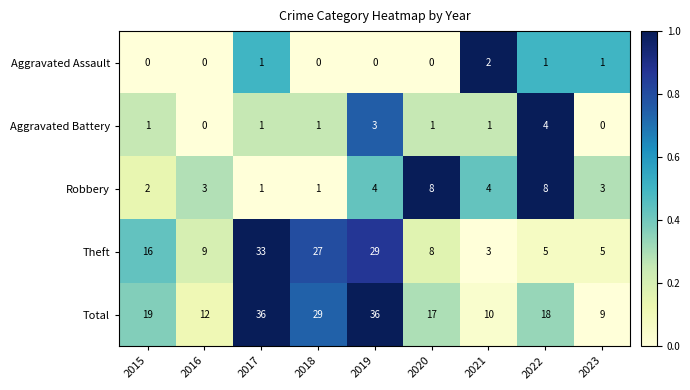

Which series changed the most between 2021 and 2022?

Total